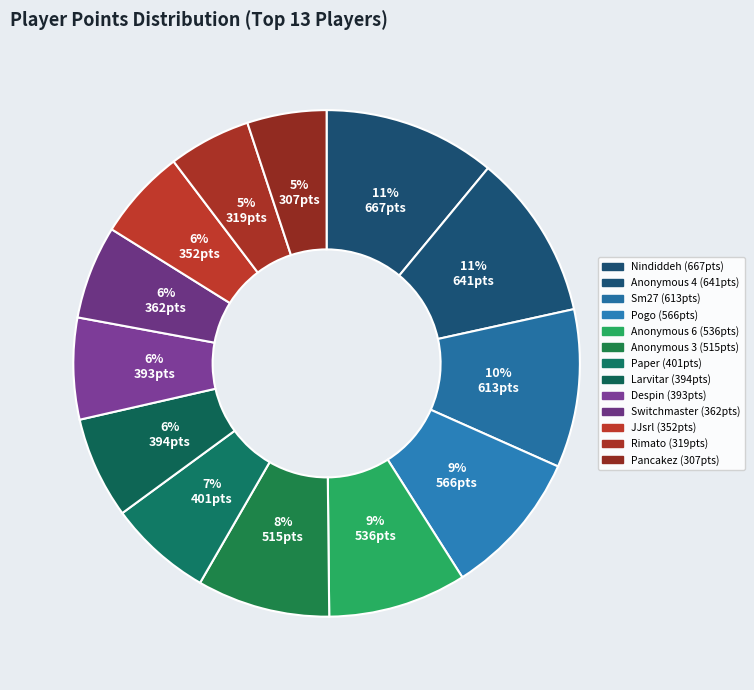

Which category has the biggest portion of the pie?

Nindiddeh